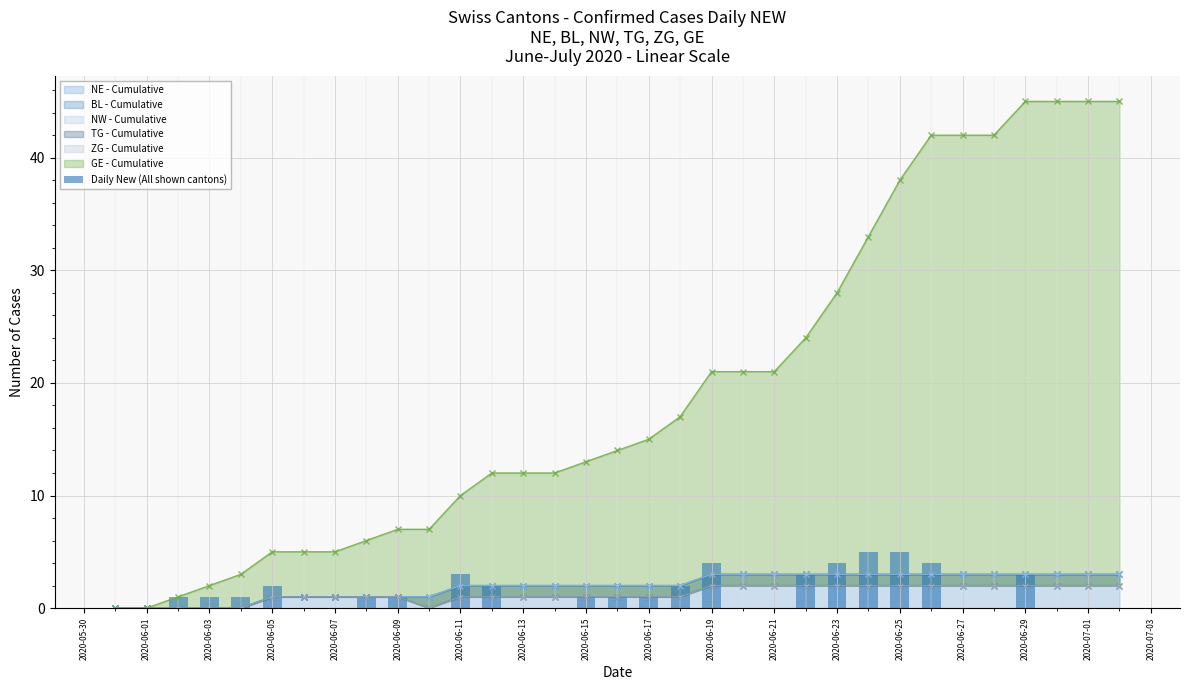

Are the bars horizontal?

No